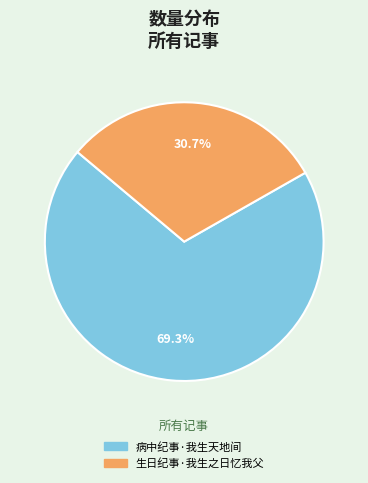

True or false: 病中纪事·我生天地间 accounts for 69% of the total.

True